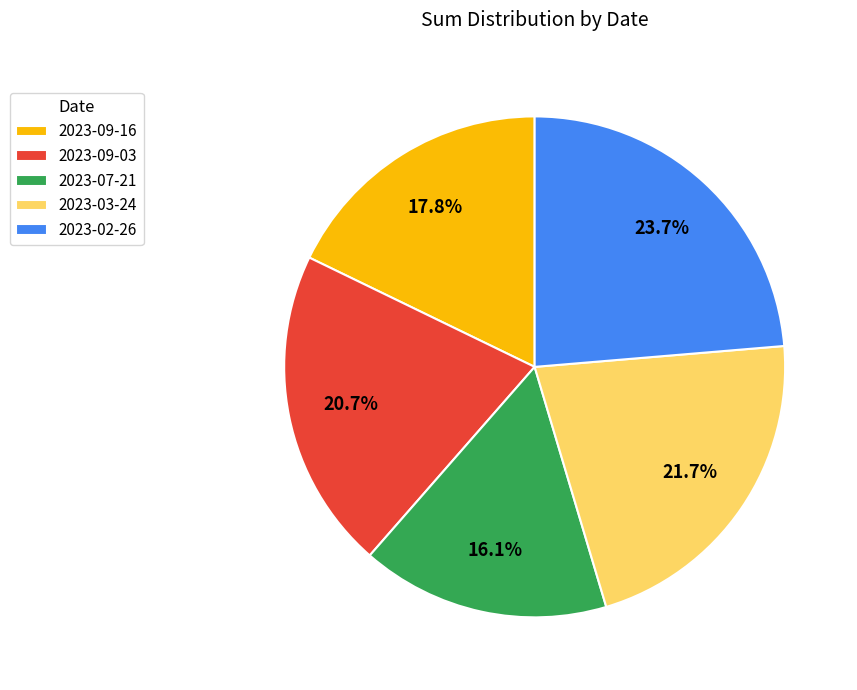

What percentage is the 2023-02-26 slice, to the nearest percent?

24%